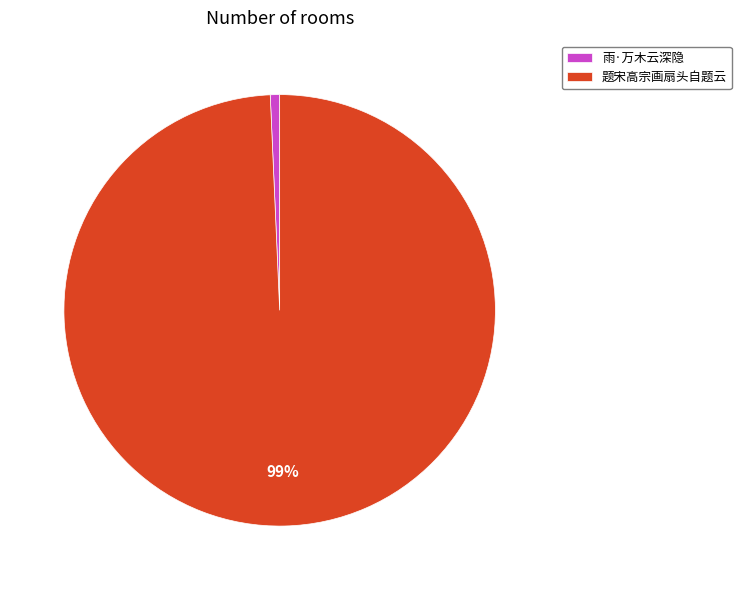

What percentage is the 题宋高宗画扇头自题云 slice, to the nearest percent?

99%